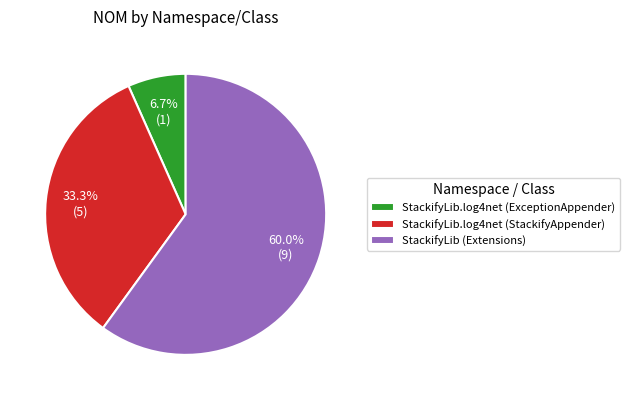

Approximately how many times larger is the value at StackifyLib.log4net (StackifyAppender) compared to StackifyLib (Extensions)?

0.6